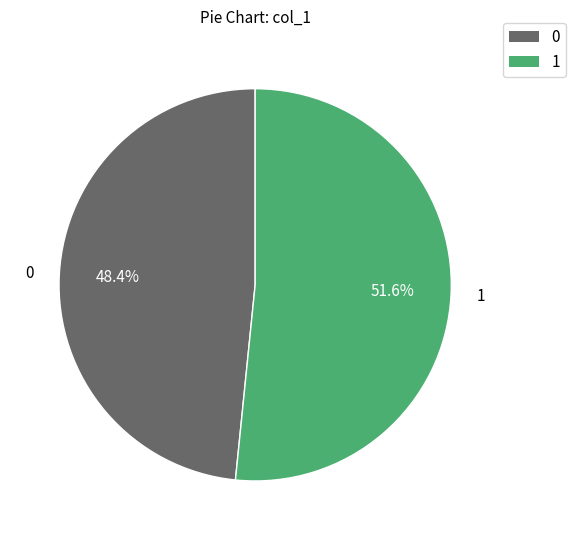

Is 0 the majority of the pie?

No